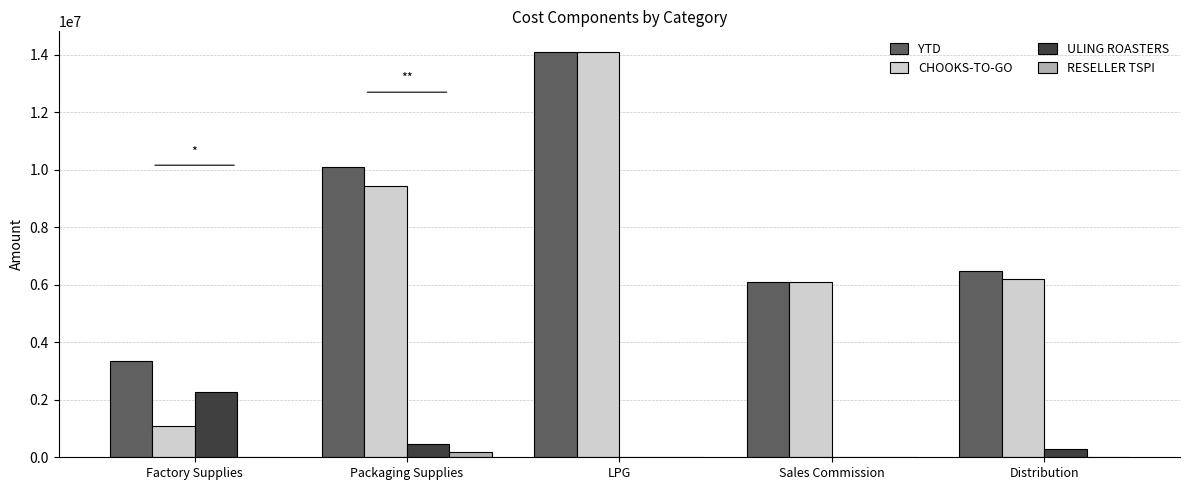

Is it true that YTD equals 2822725.2 at Distribution?

False